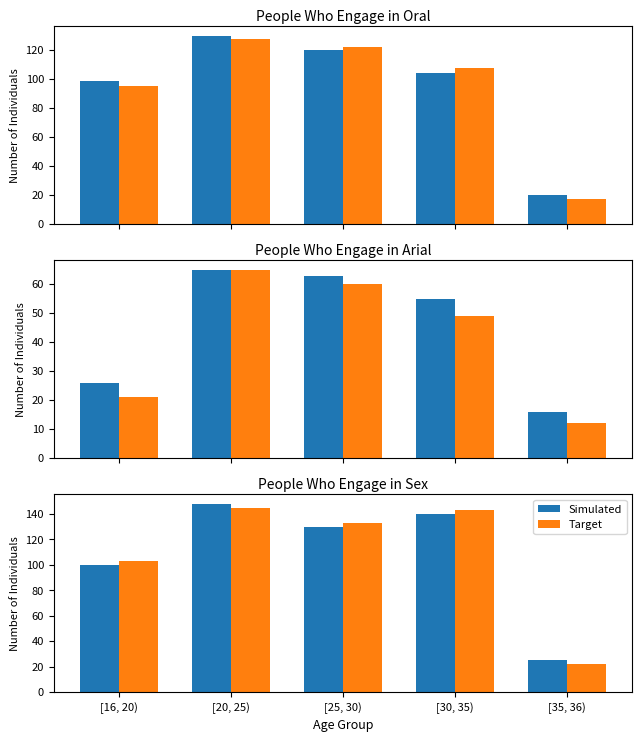

At which label is Target closest to 83?

[16, 20)